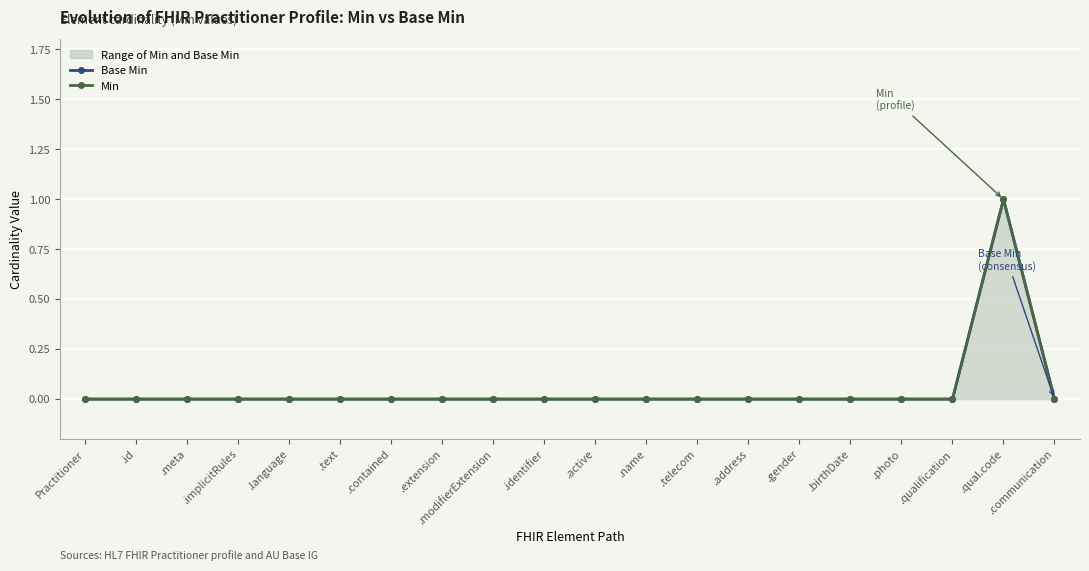

Reading right to left, transcribe all the data shown in this chart.

Base Min: 0	1	0	0	0	0	0	0	0	0	0	0	0	0	0	0	0	0	0	0
Min: 0	1	0	0	0	0	0	0	0	0	0	0	0	0	0	0	0	0	0	0